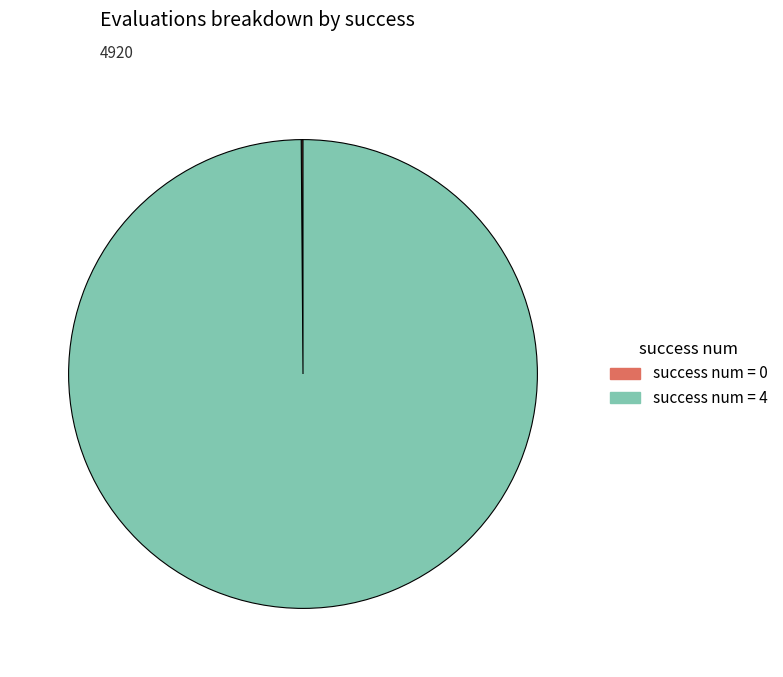

The success num = 4 slice represents 100% of the pie. True or false?

True